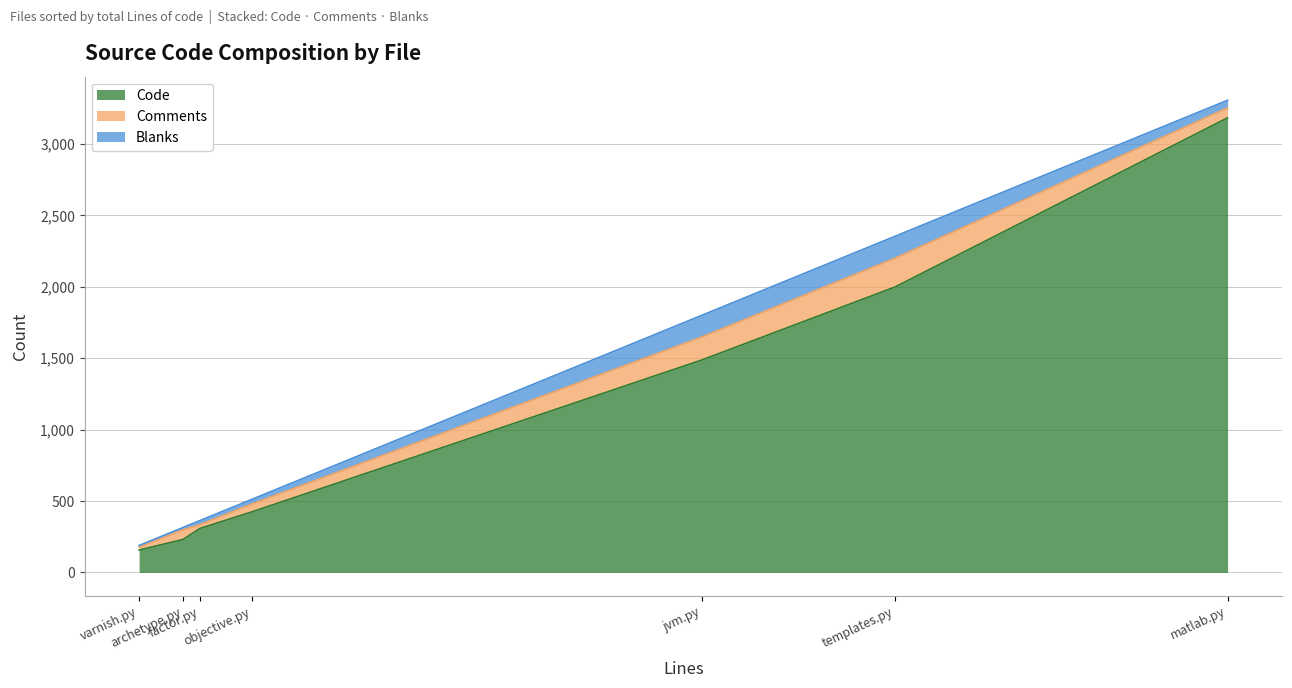

What is the difference between the maximum and minimum values in the Comments series?

181